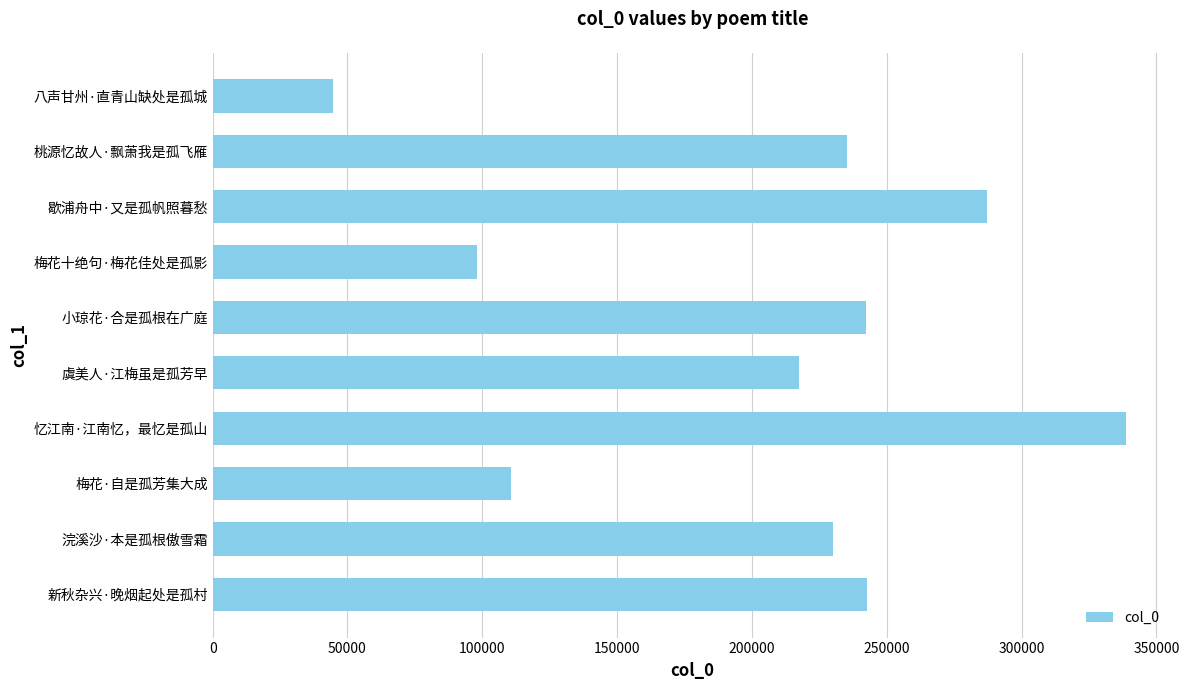

At which category does the chart reach its peak across all series?

忆江南·江南忆，最忆是孤山